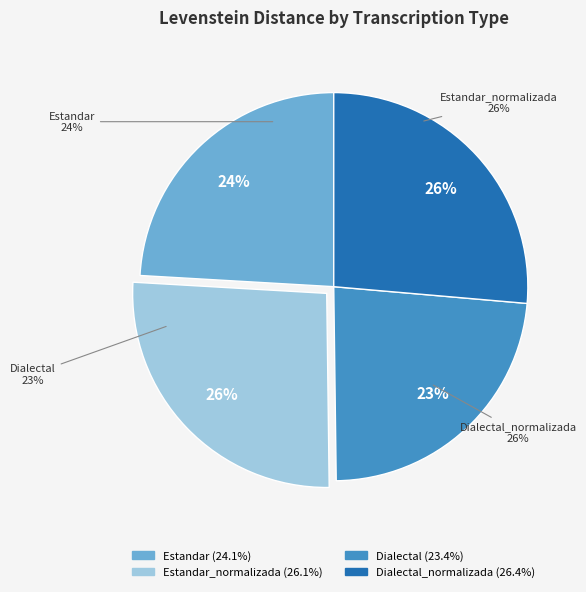

What percentage is NOT represented by Dialectal?

76.6%